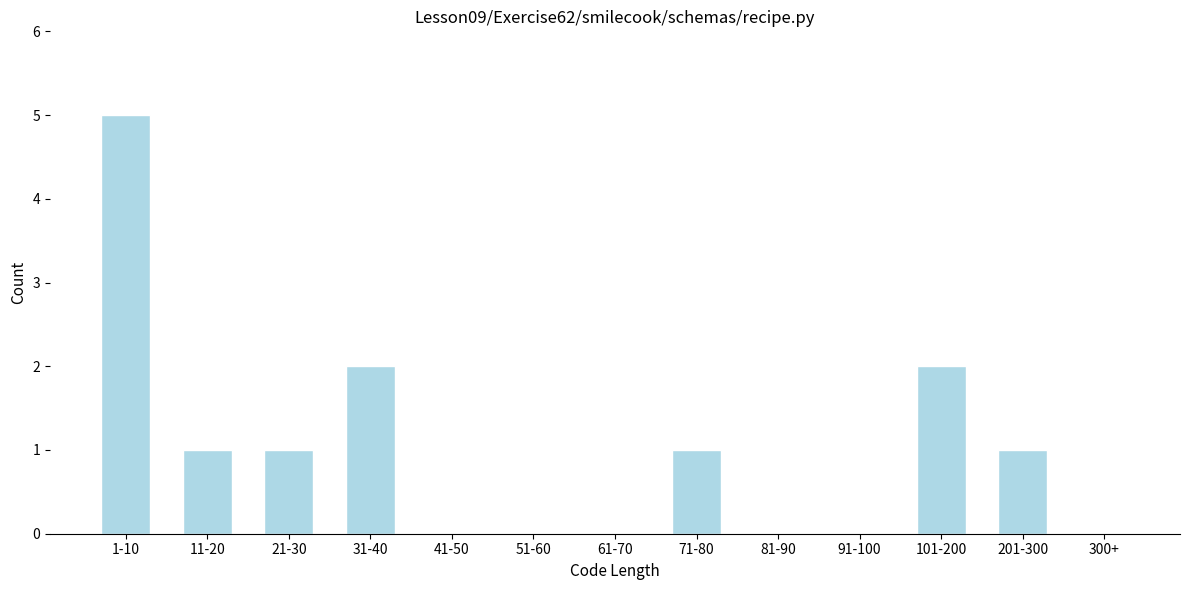

Reading right to left, extract all data points from this chart.

300+=0	201-300=1	101-200=2	91-100=0	81-90=0	71-80=1	61-70=0	51-60=0	41-50=0	31-40=2	21-30=1	11-20=1	1-10=5